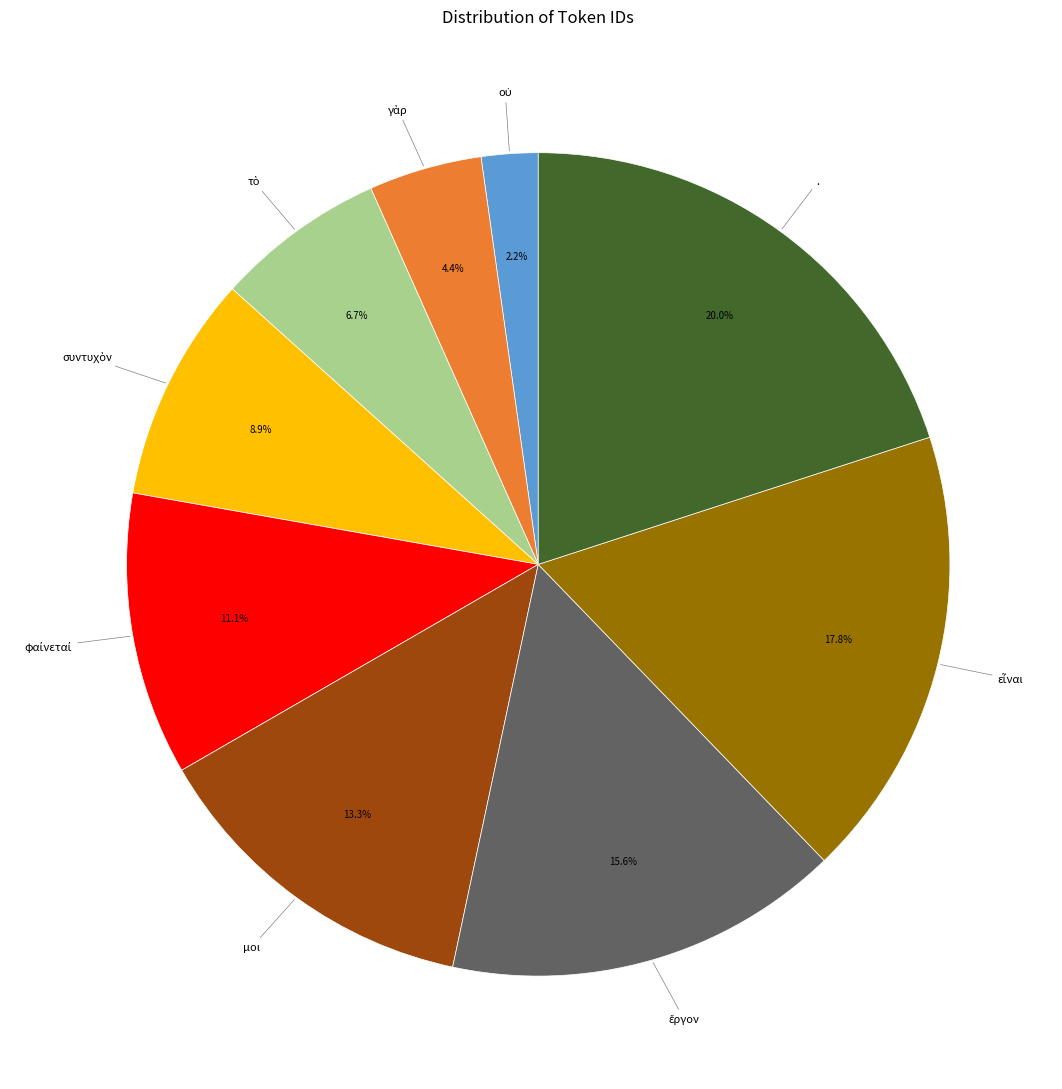

Does any single category account for the majority?

No